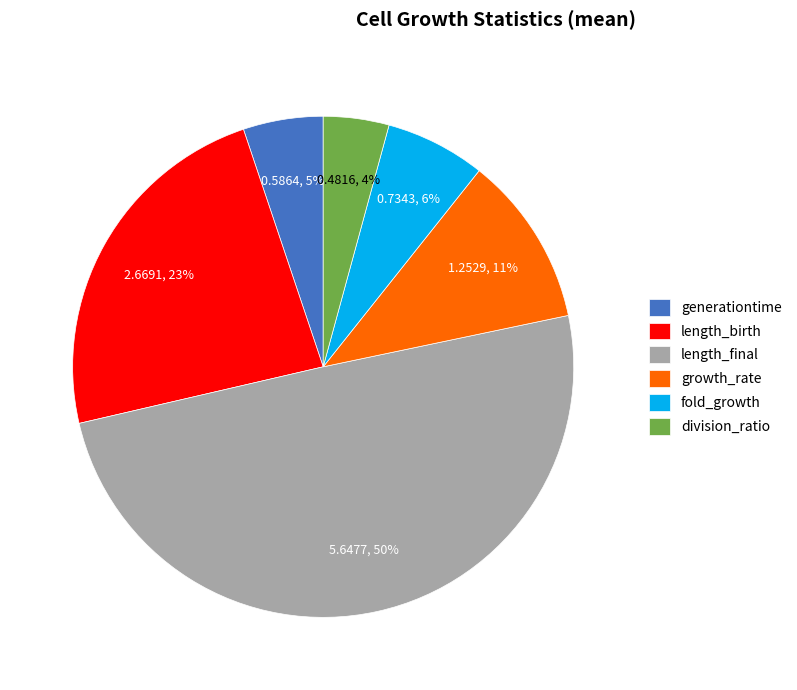

Combined, do length_birth and growth_rate account for over 50%?

No